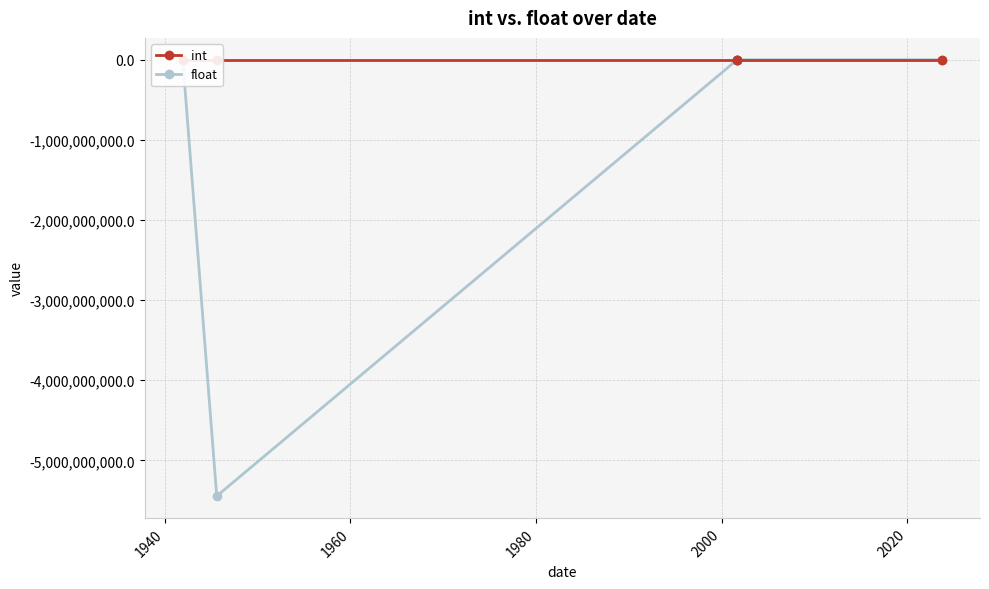

Is it true that int equals 1.0 at 1960?

True